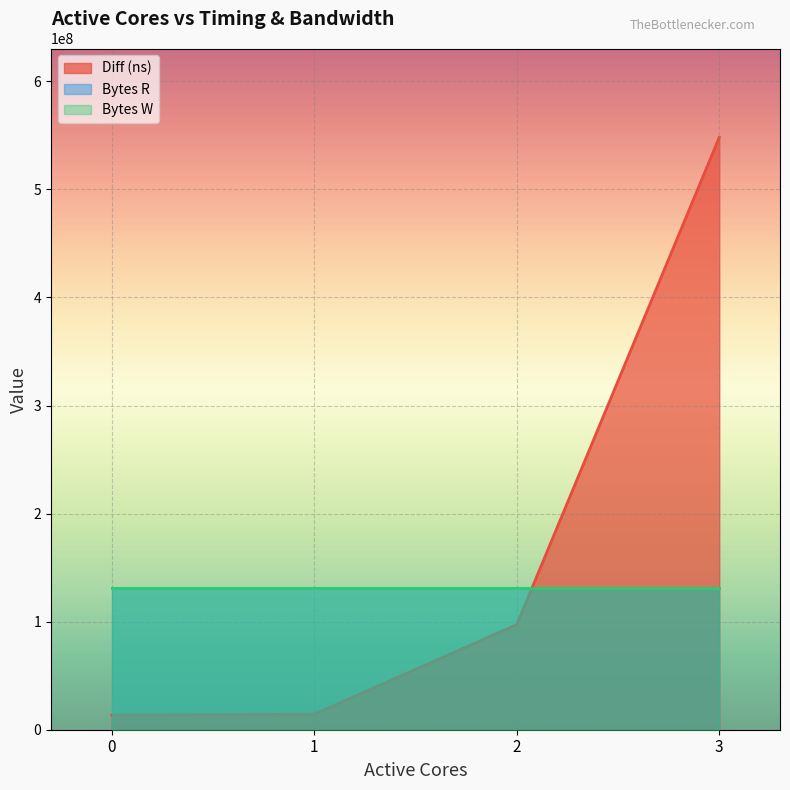

What is the spread (max minus min) of values at 1?

116682002